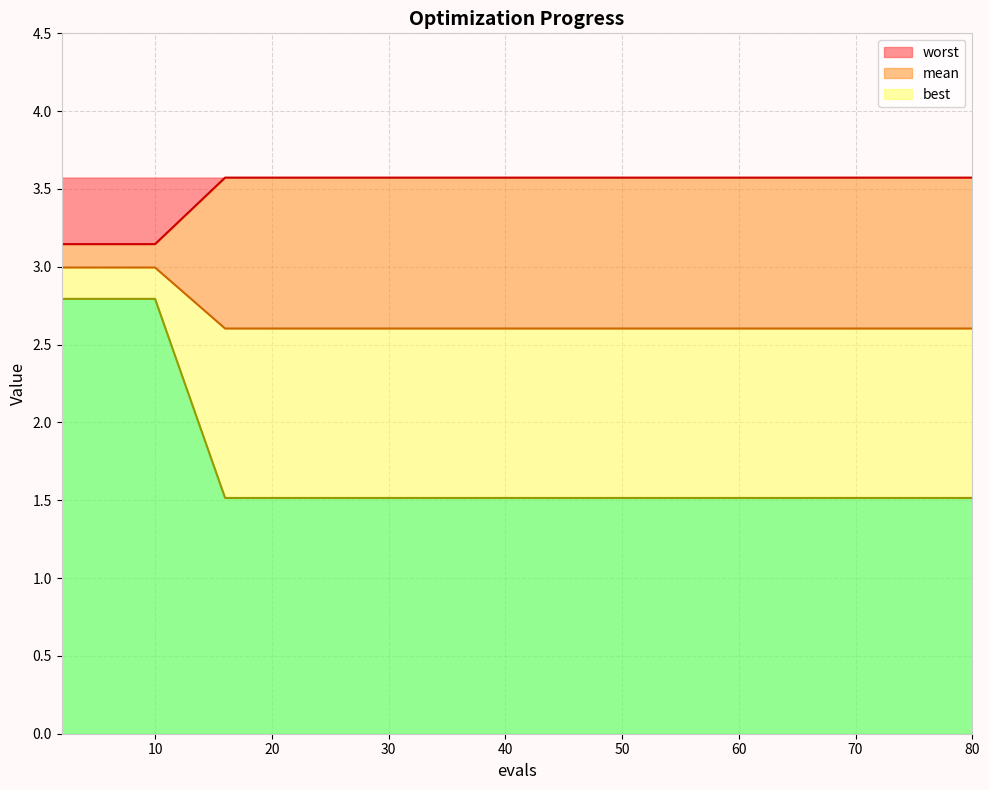

What are all the series names shown in the legend?

mean, best, worst